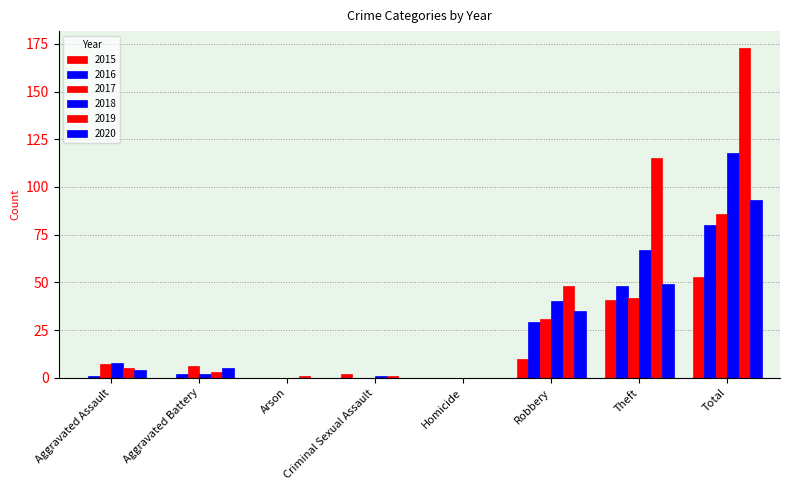

What is the sum of all 2018 values?

236